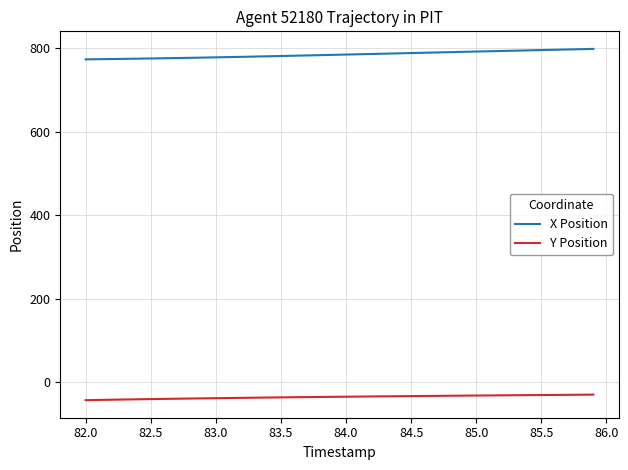

Rank the series by their average value, from highest to lowest.

X Position, Y Position